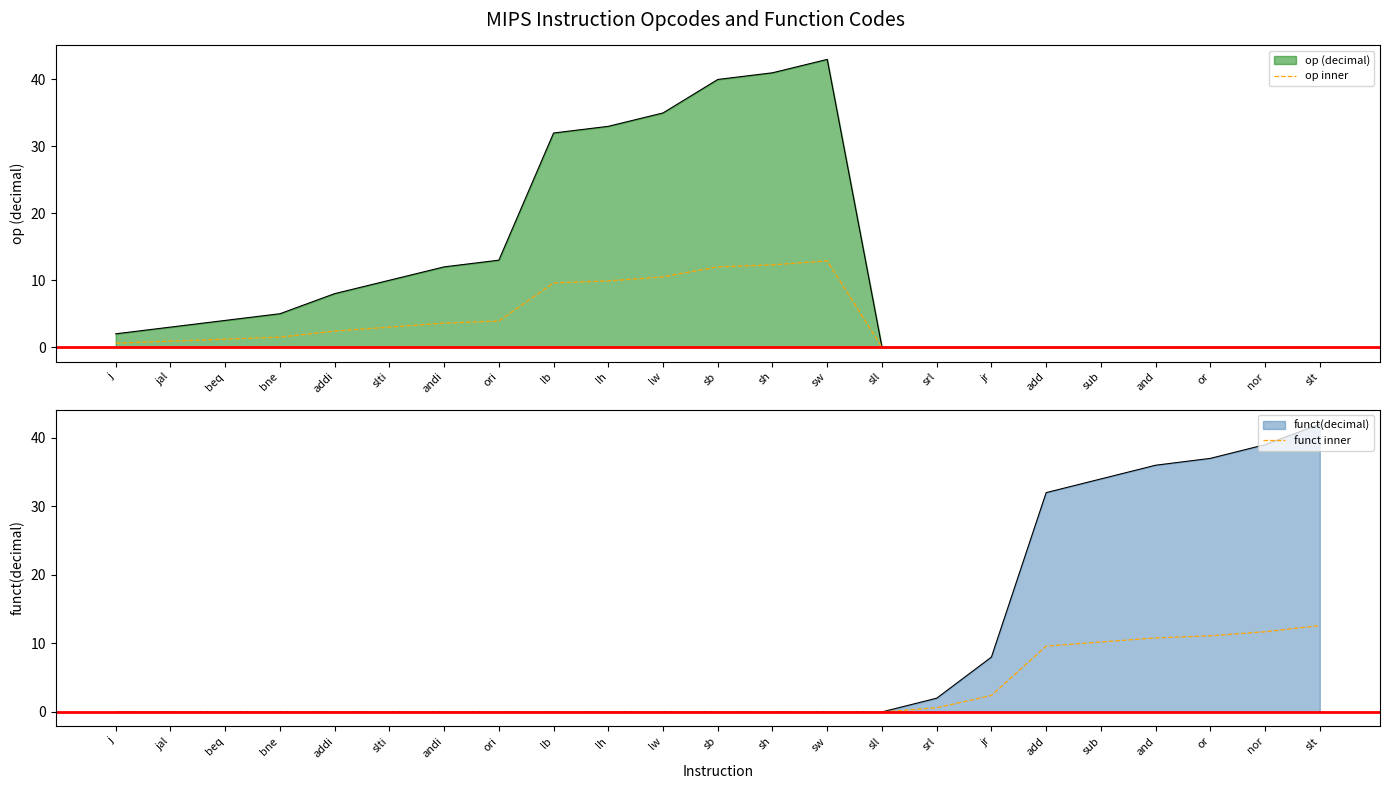

How many data points does each series have?

23